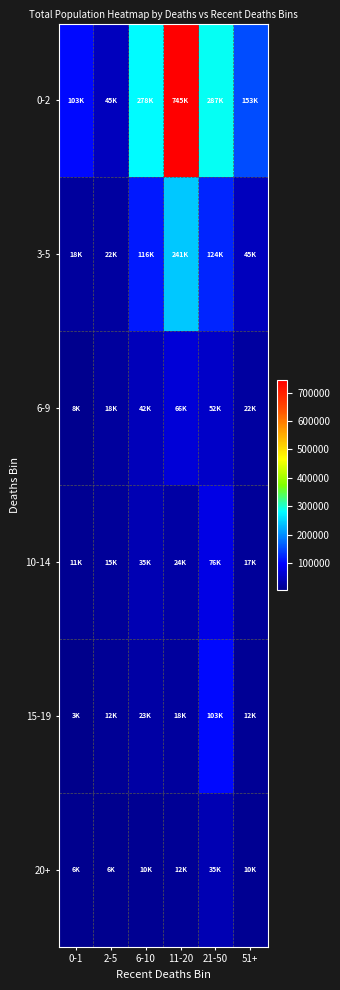

Which series has the largest total across all categories?

0-2